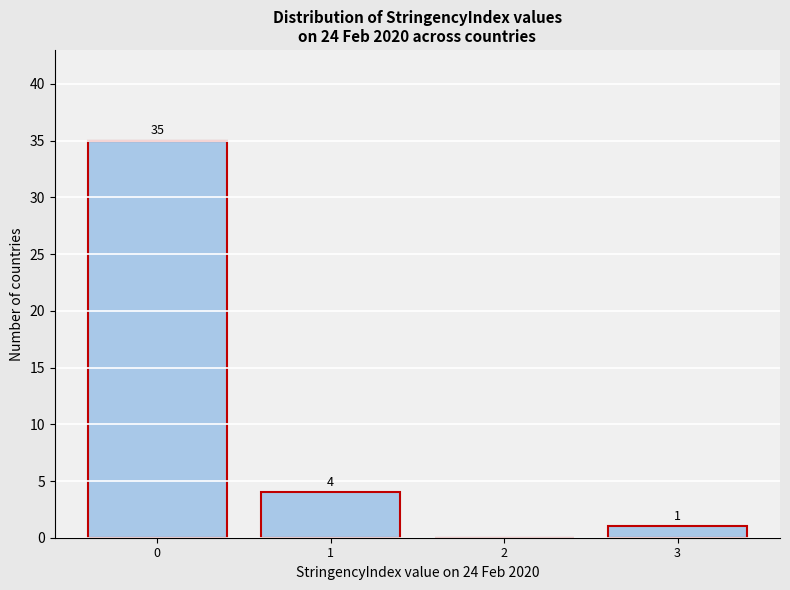

Reading left to right, extract all data points from this chart.

0=35	1=4	2=0	3=1